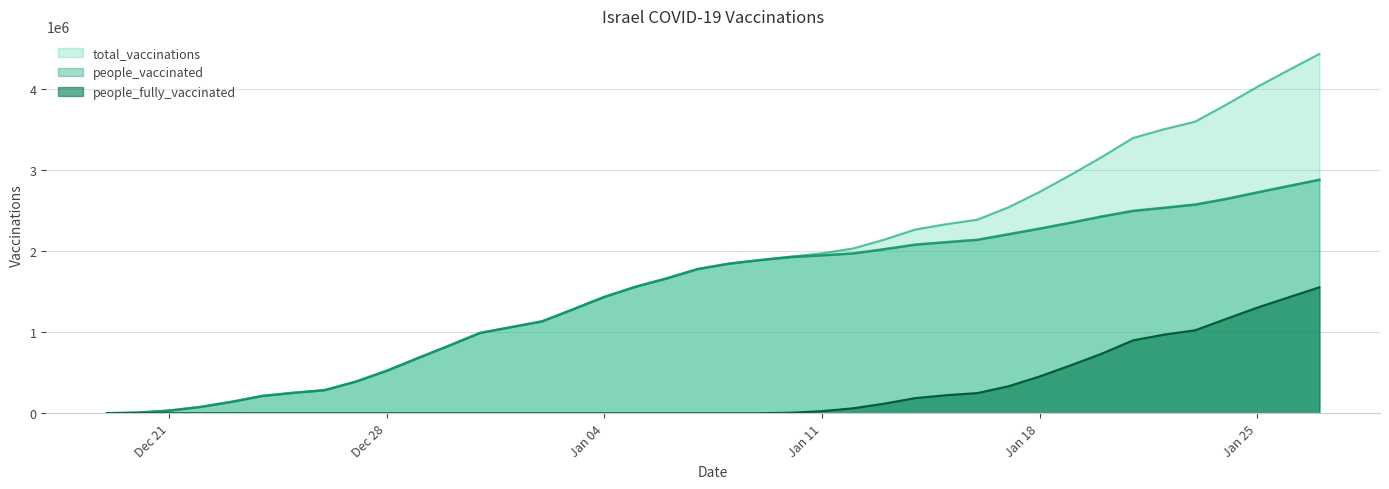

What is the maximum value shown in the chart?

4428998